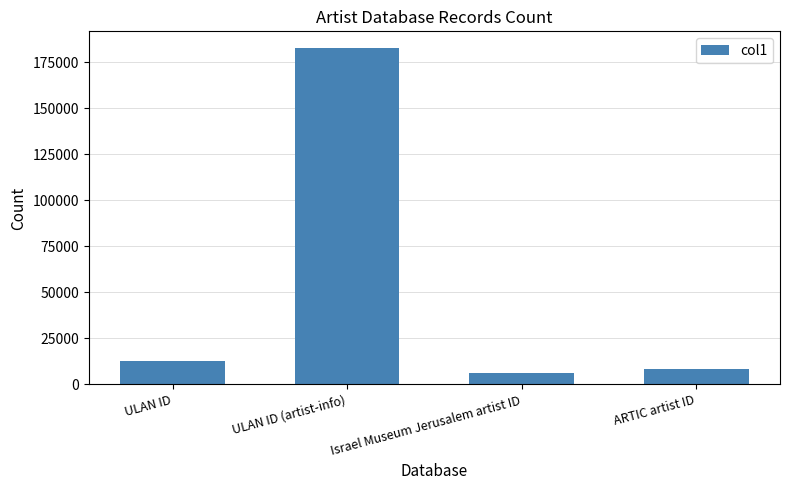

Between ULAN ID and ULAN ID (artist-info), which is larger?

ULAN ID (artist-info)